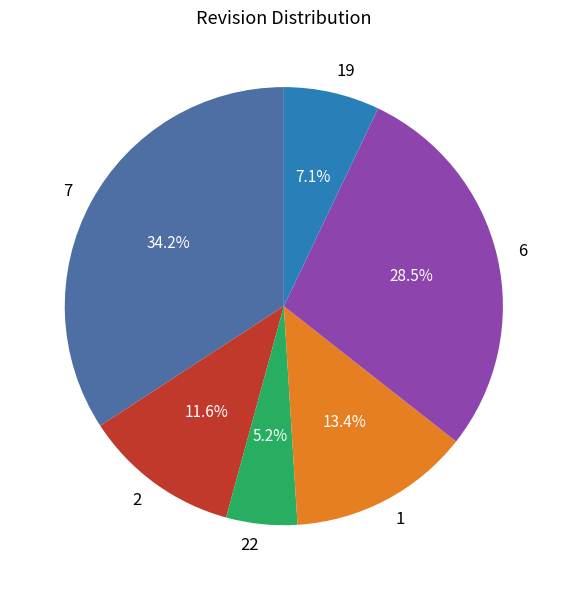

Rank the categories by value from highest to lowest.

7, 6, 1, 2, 19, 22